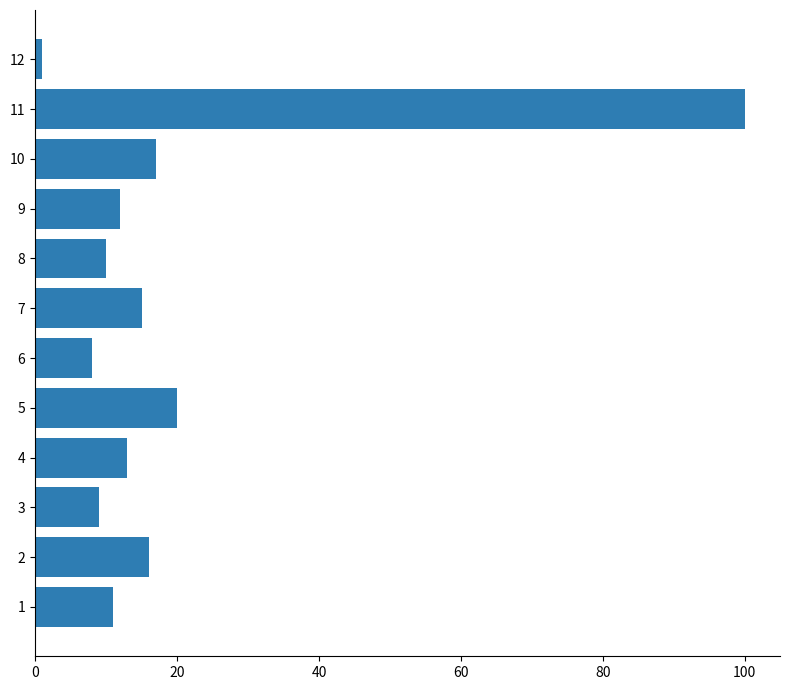

What is the sum of all values?

231.9